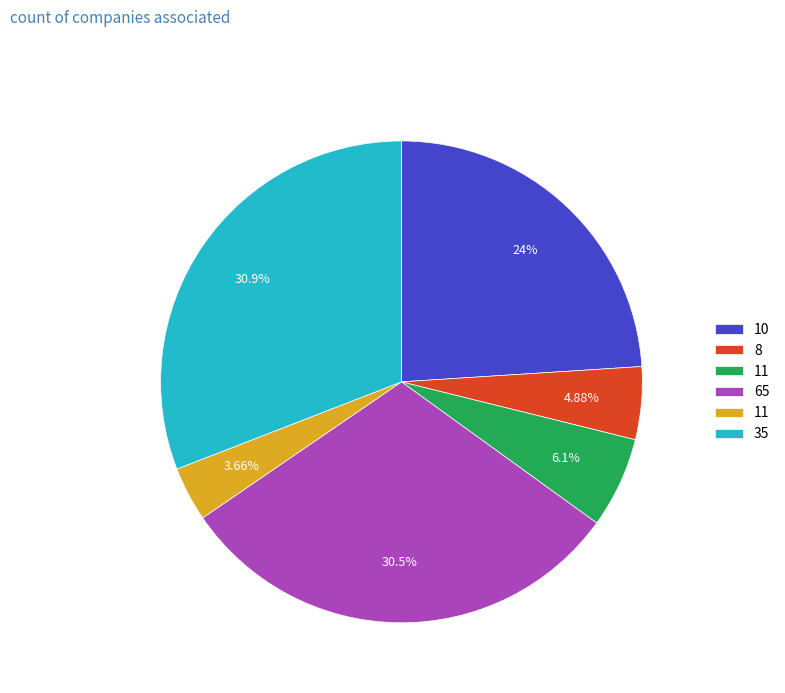

Does any single category account for the majority?

No